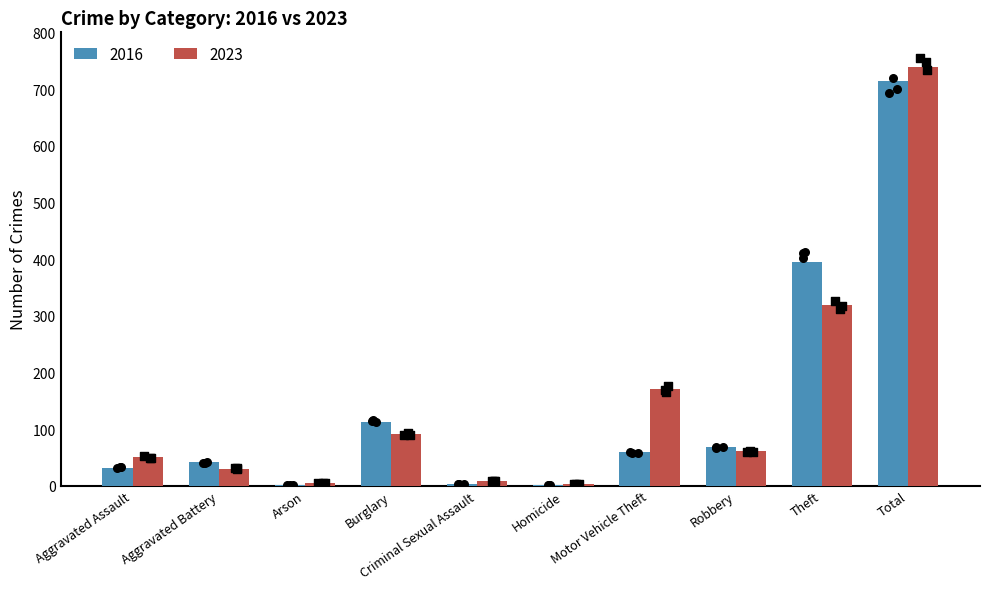

Which series has the widest spread of Y values?

2023